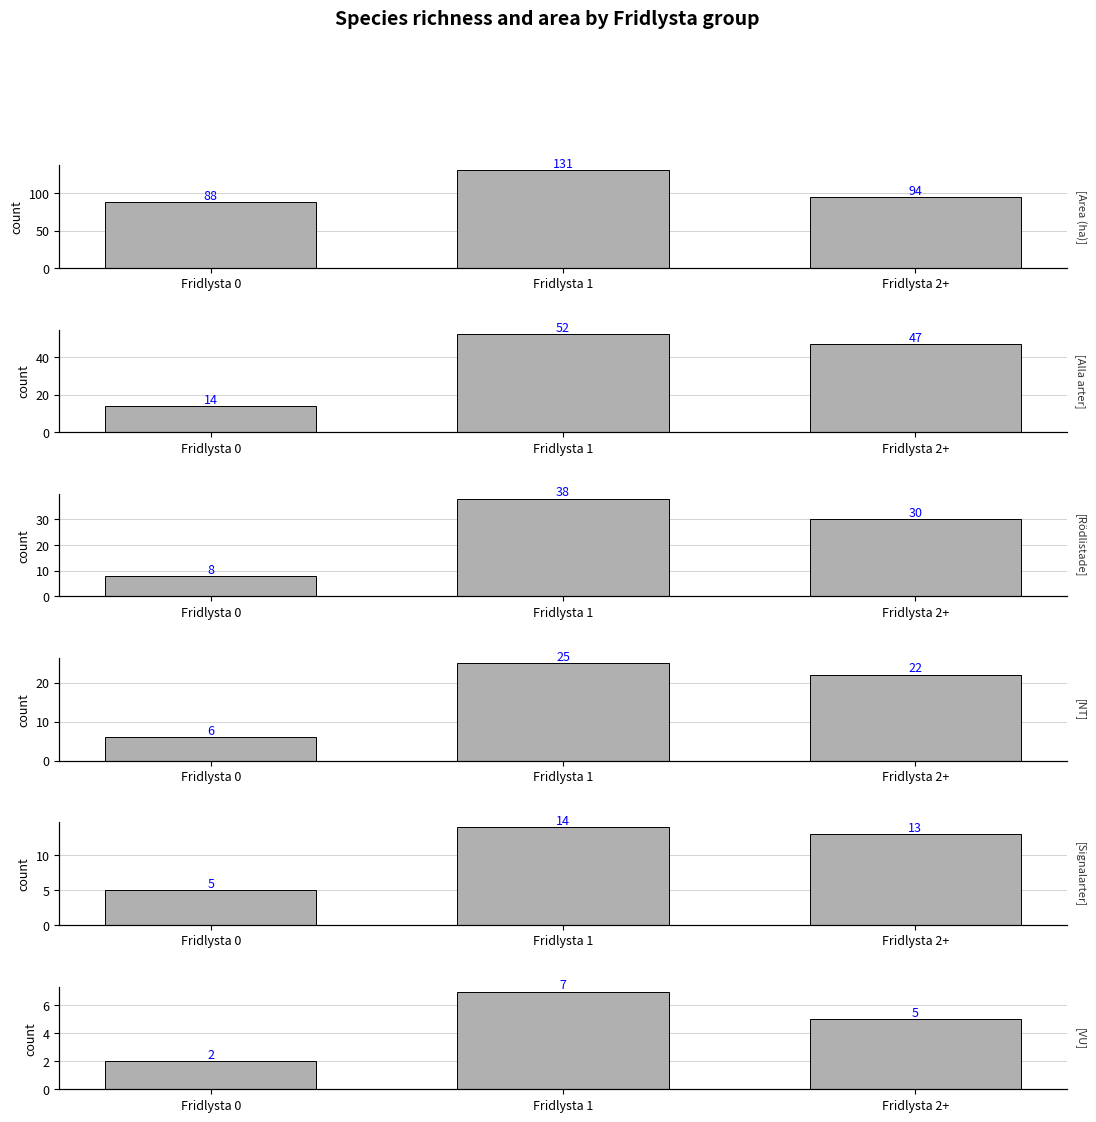

Is the value of Alla arter at Fridlysta 2+ greater than the value of Signalarter at Fridlysta 2+?

Yes